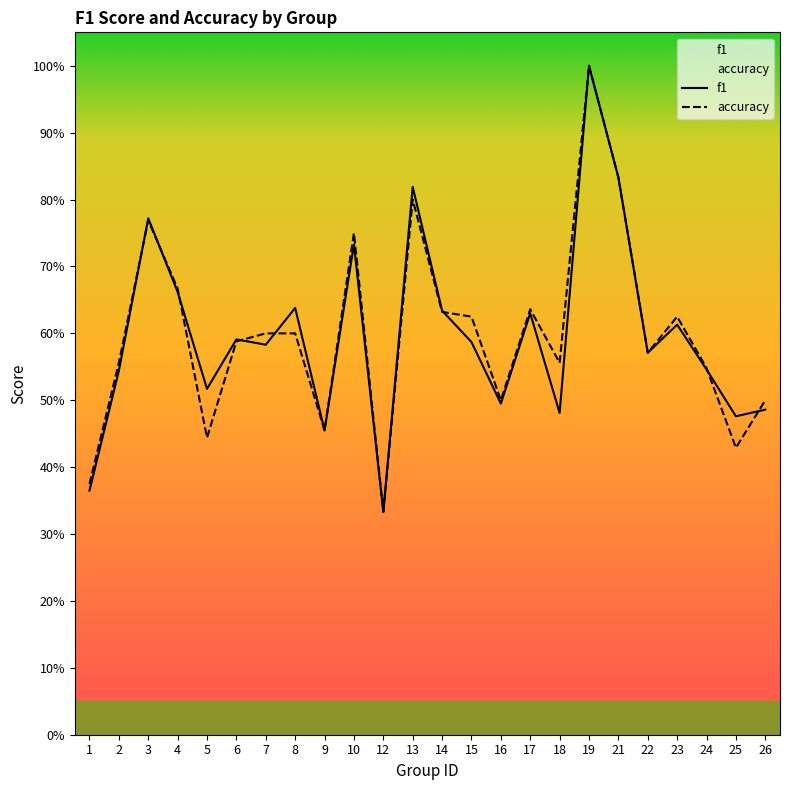

Is this an area chart (filled region under the line)?

No